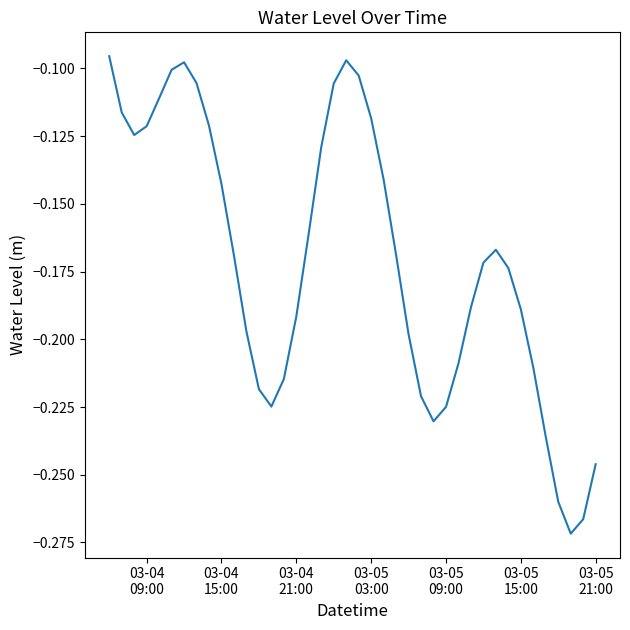

Does the chart have visible grid lines?

No